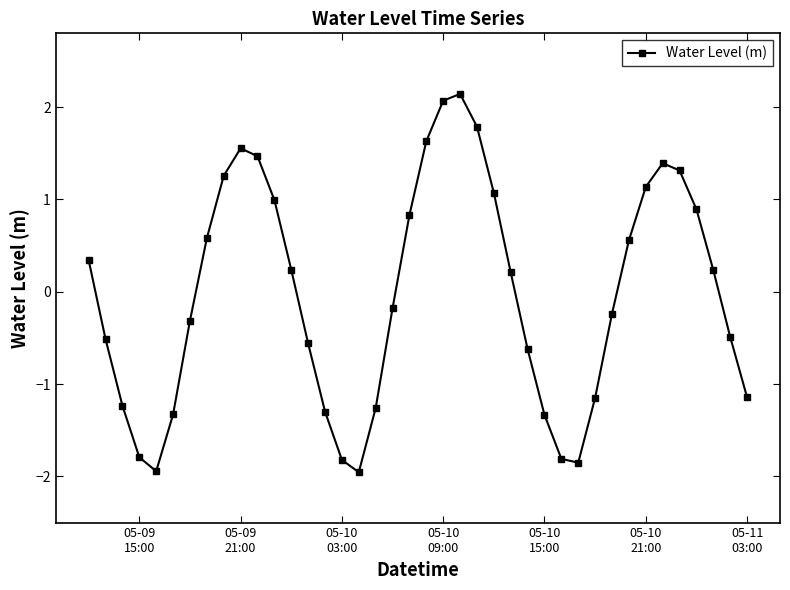

What is the difference between the maximum and minimum values?

4.1